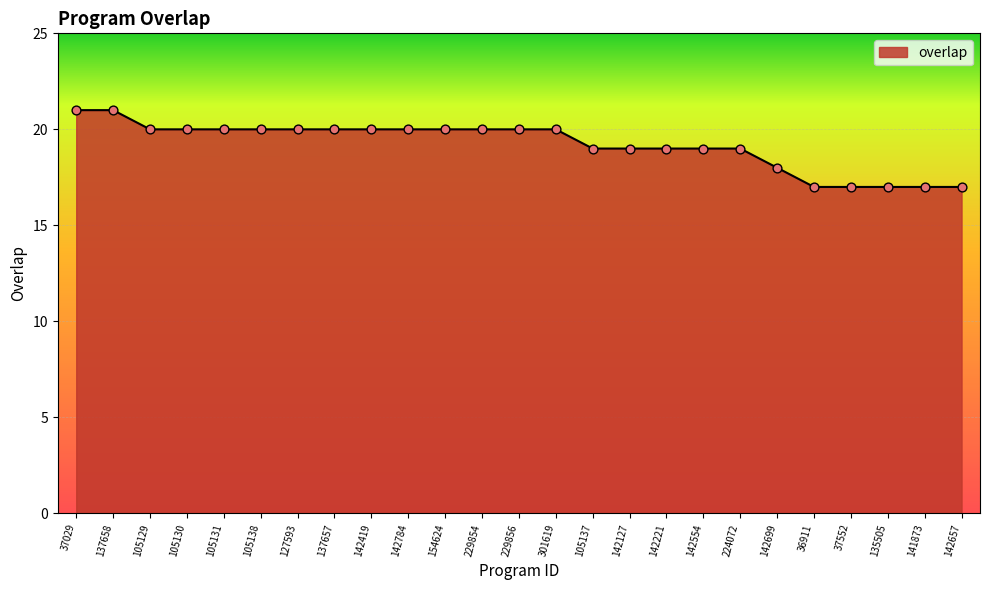

What is the change in value from 37029 to 135505?

-4